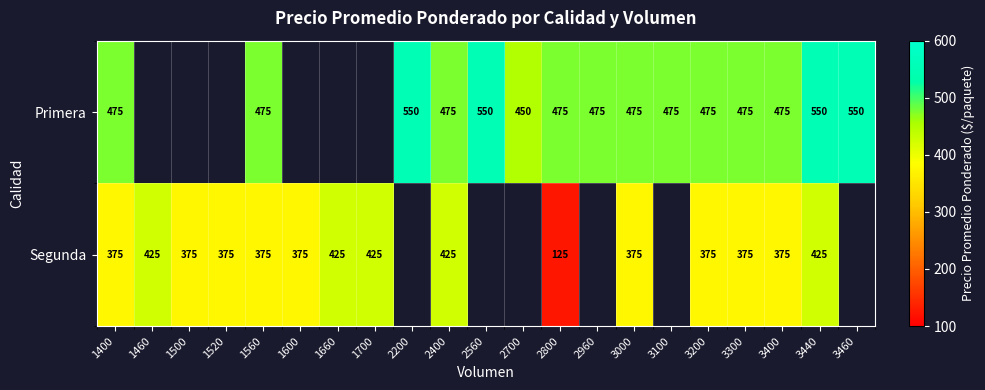

What is the smallest value displayed?

125.0